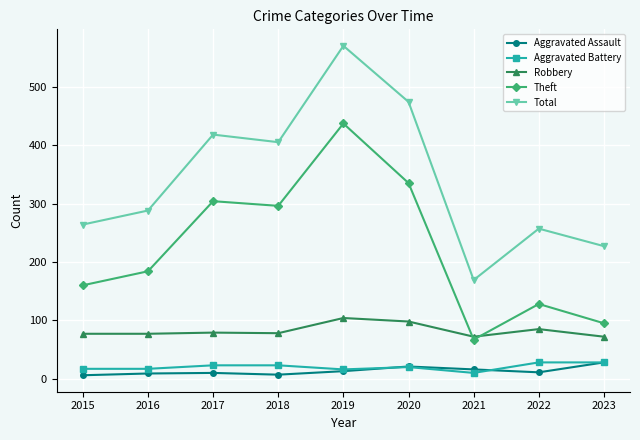

True or false: Aggravated Battery has more than 0 interior local peaks.

True